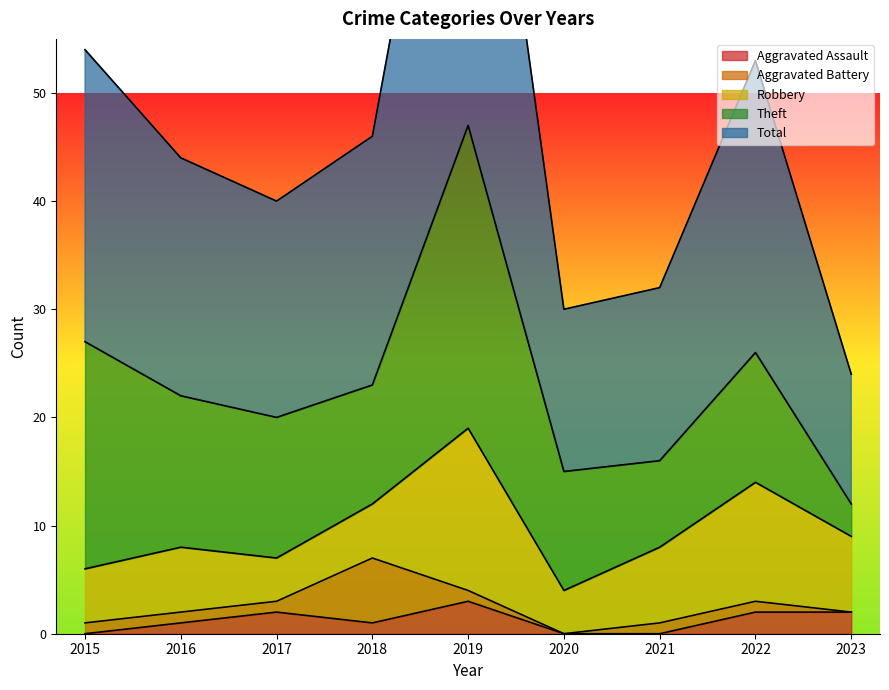

List the series in order of their peak value, lowest first.

Aggravated Assault, Aggravated Battery, Robbery, Theft, Total